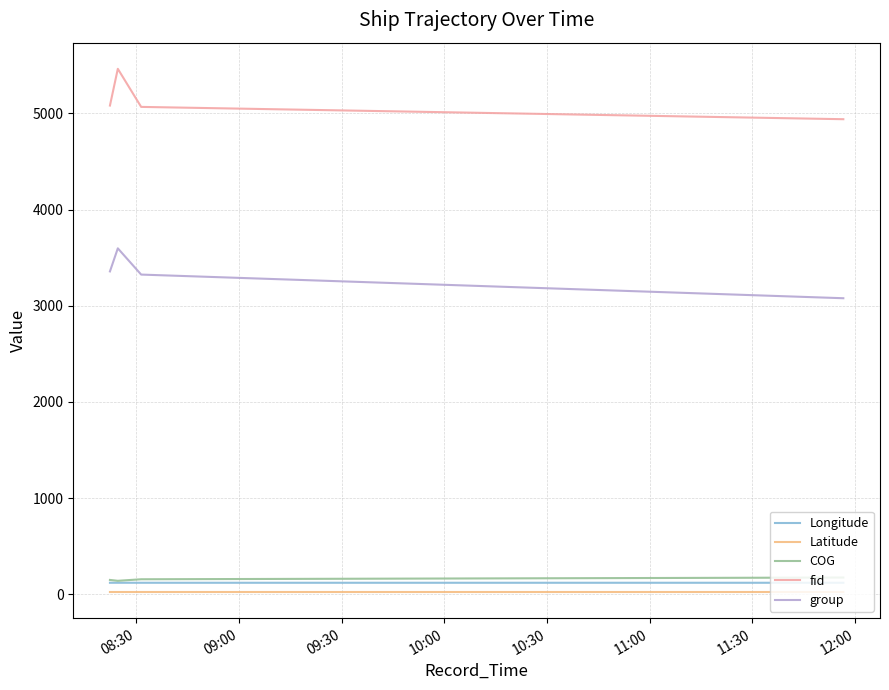

What is the maximum value for COG?

173.0